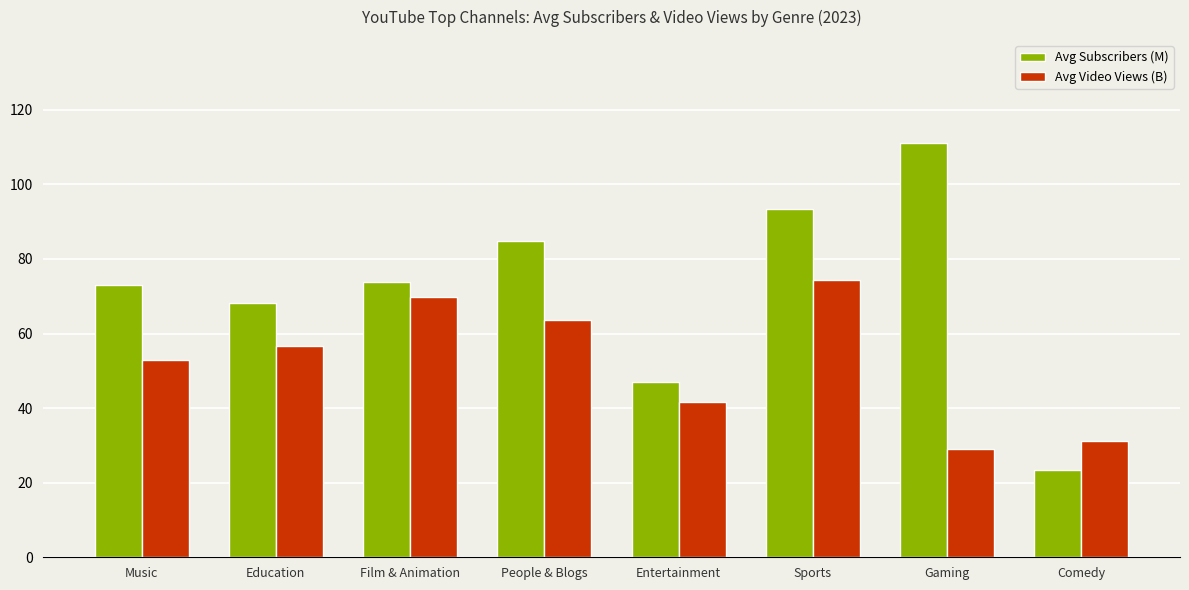

Reading left to right, extract all data points from this chart.

Avg Subscribers (M): Music=72.9	Education=68.2	Film & Animation=73.7	People & Blogs=84.8	Entertainment=47.1	Sports=93.5	Gaming=111.0	Comedy=23.3
Avg Video Views (B): Music=53.0	Education=56.8	Film & Animation=69.7	People & Blogs=63.7	Entertainment=41.6	Sports=74.4	Gaming=28.9	Comedy=31.2